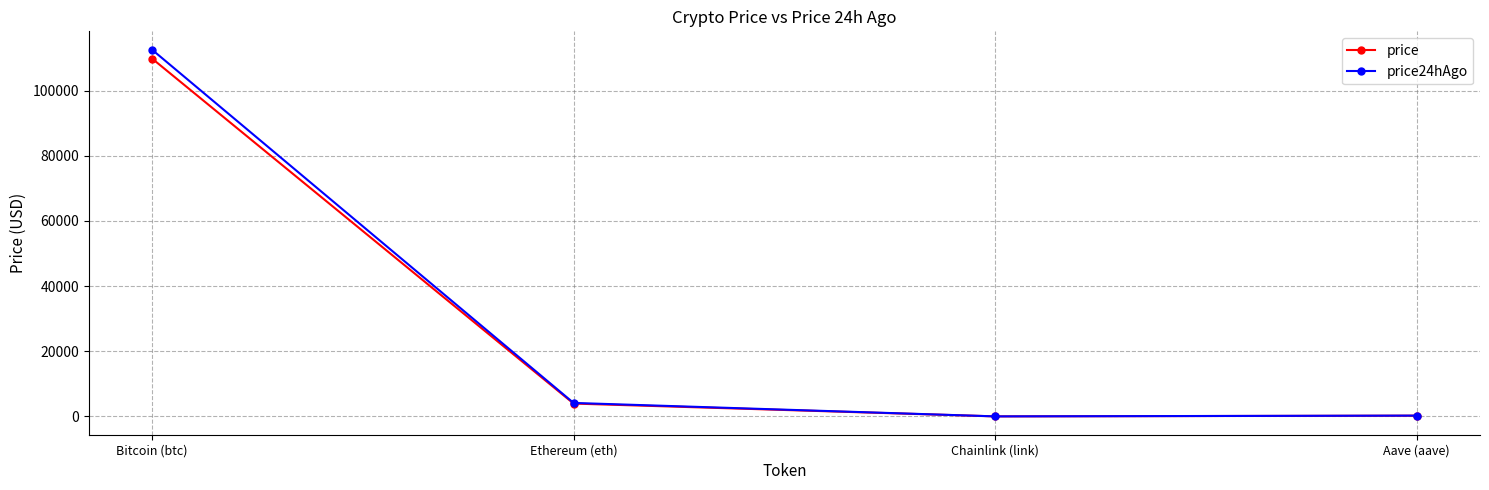

At how many categories does at least one series exceed 108331?

1